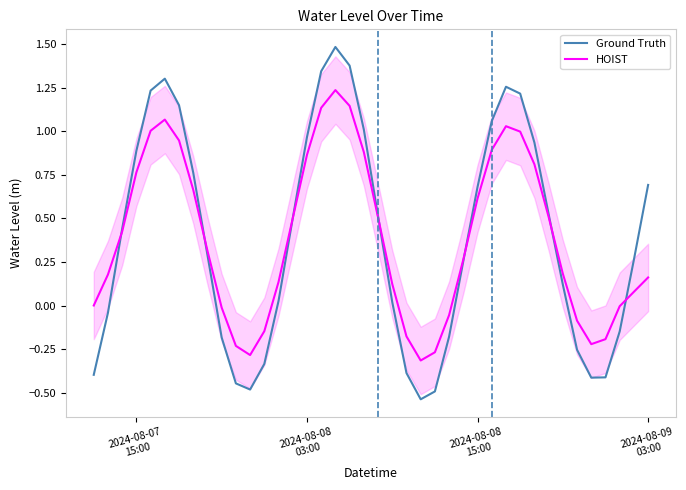

What is the highest value of the Ground Truth series?

1.5